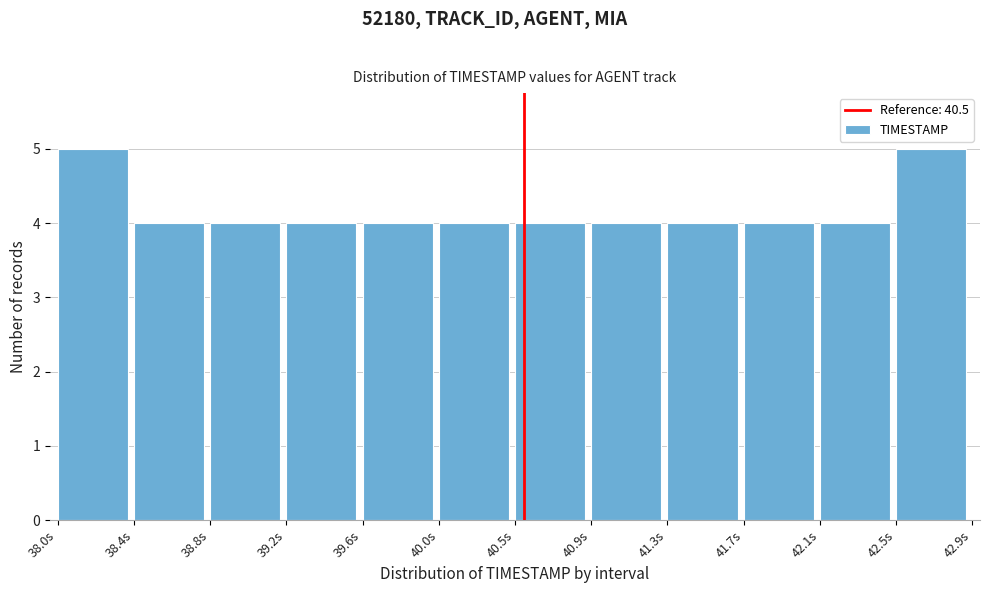

Reading right to left, extract all data points from this chart.

5	4	4	4	4	4	4	4	4	4	4	5